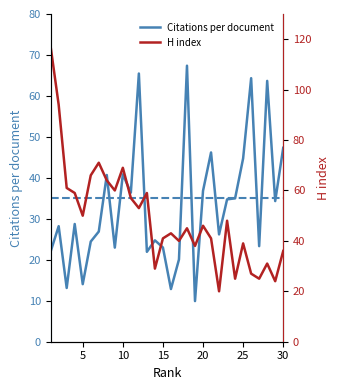

Is it true that Citations per document equals 24.8 at 5?

False